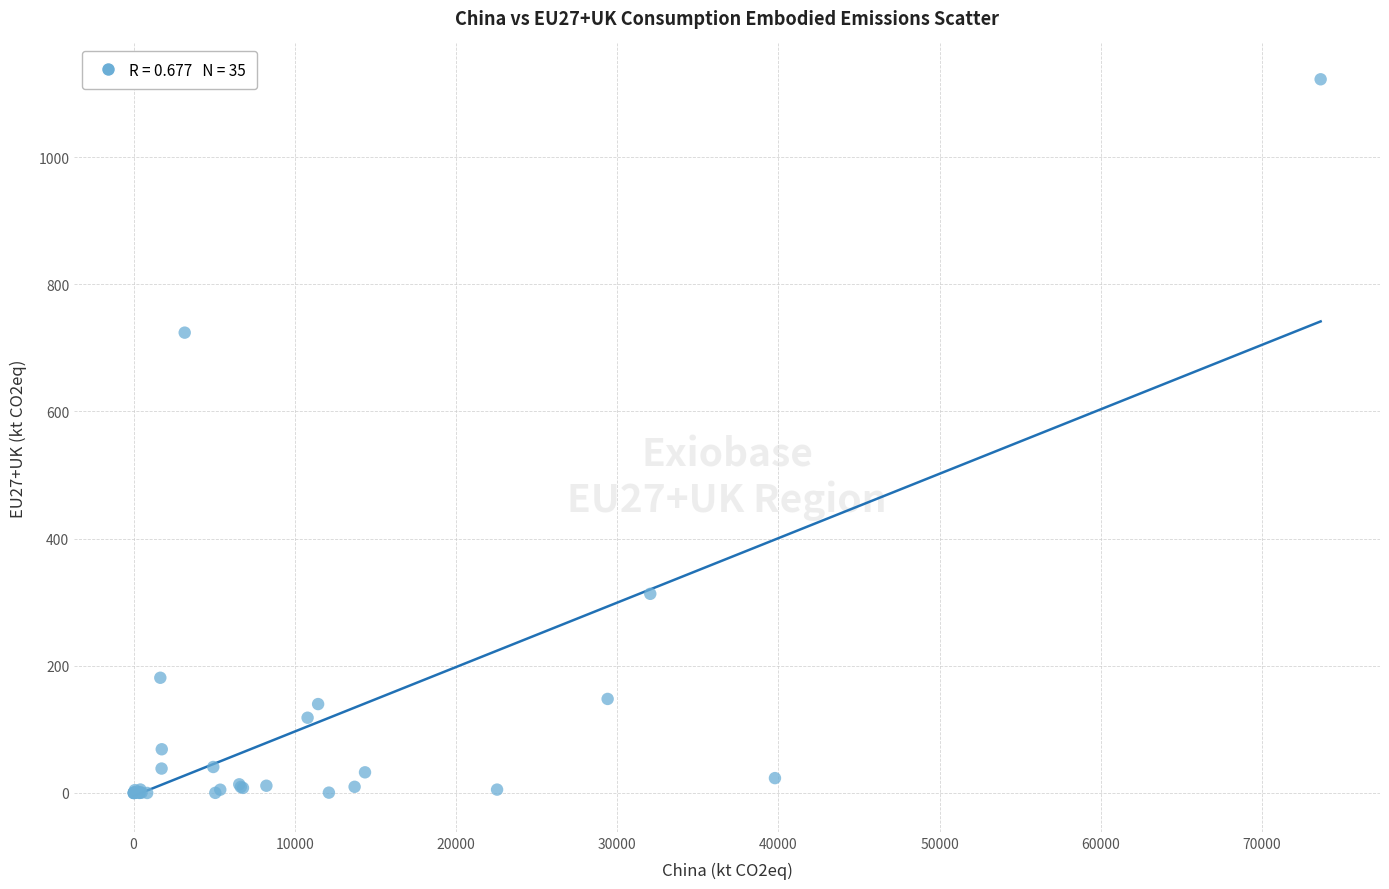

What Y value in the scatter plot is closest to 561?

723.9